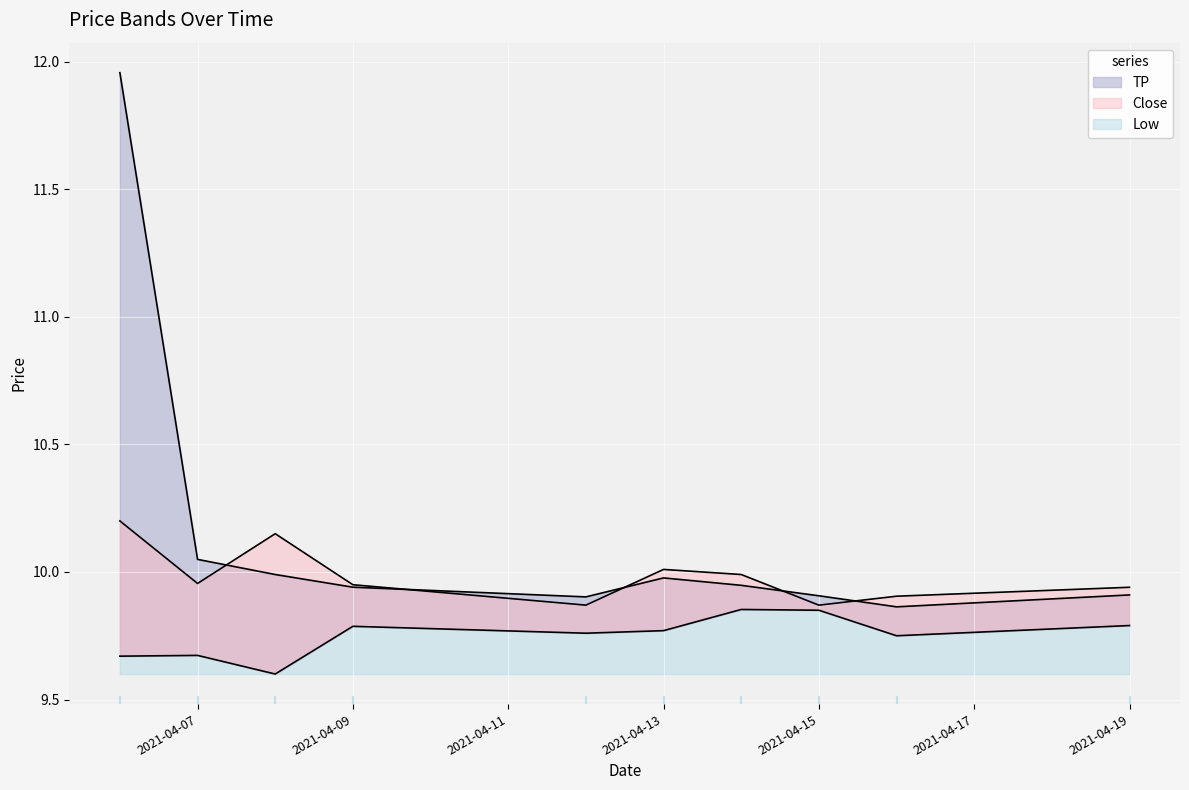

At 2021-04-19, list the series in order from smallest to largest.

Low, TP, Close